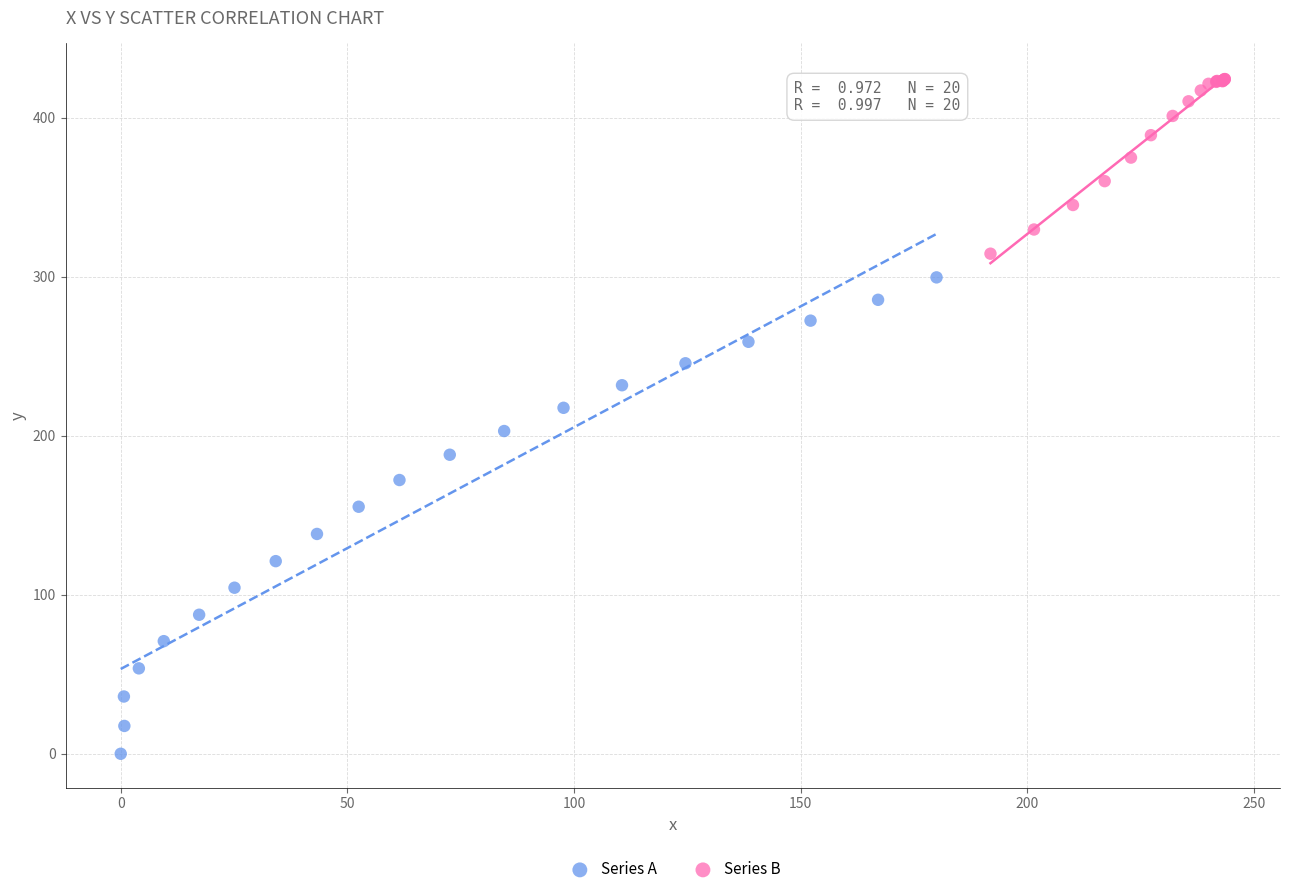

Which series has the widest spread of Y values?

Series A